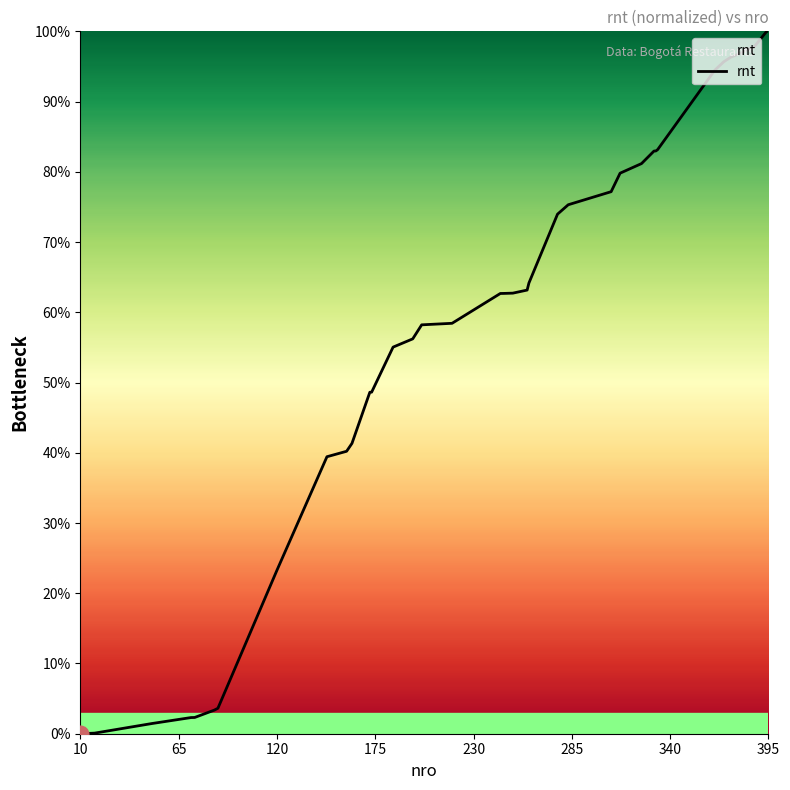

How many lines are shown in the chart?

1